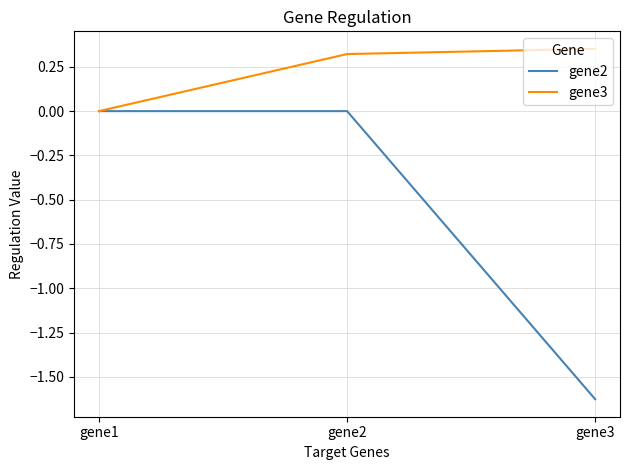

What is the total value across all series at gene3?

-1.3